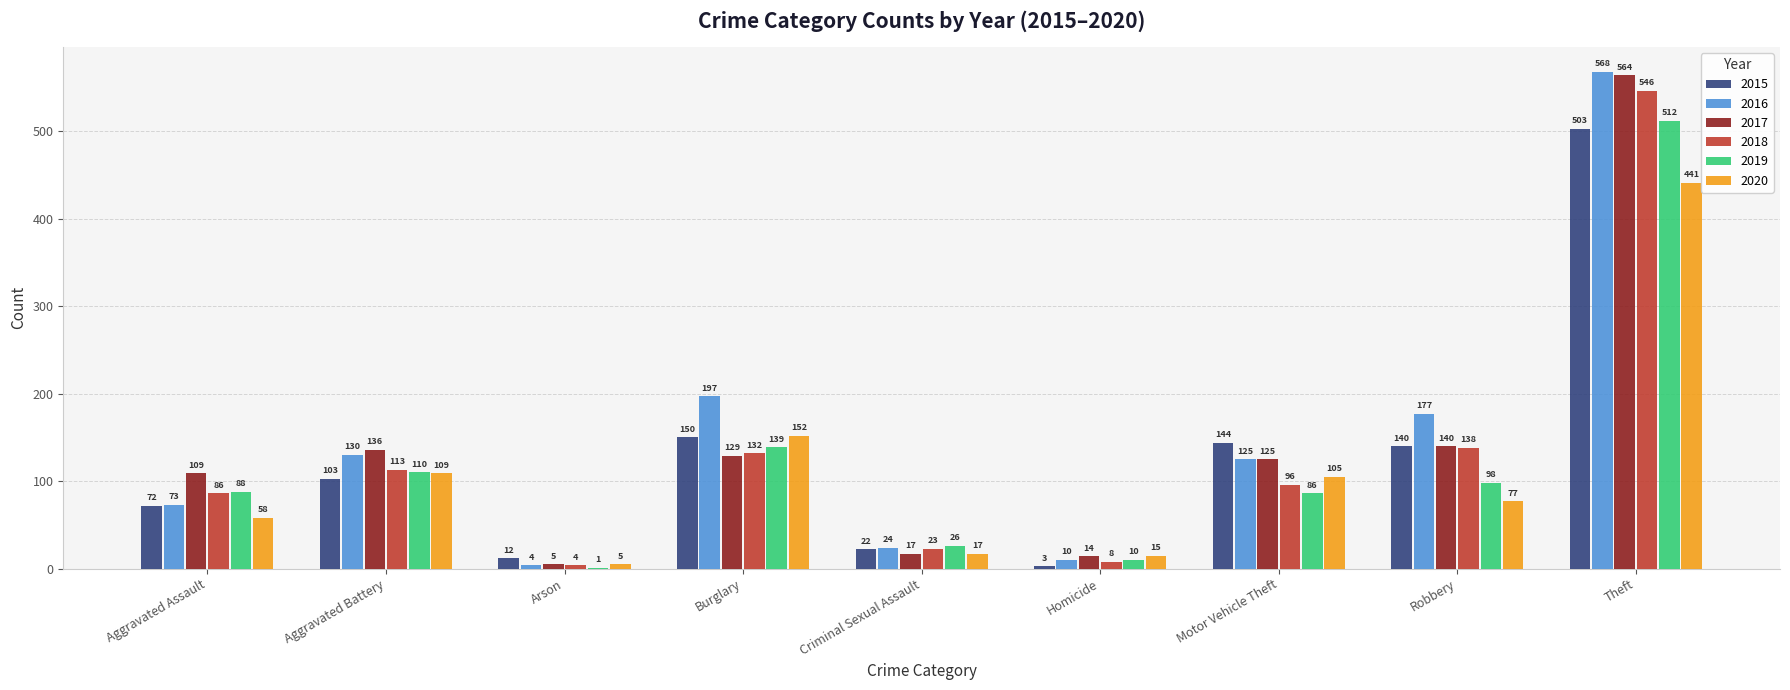

What is the maximum value shown in the chart?

568